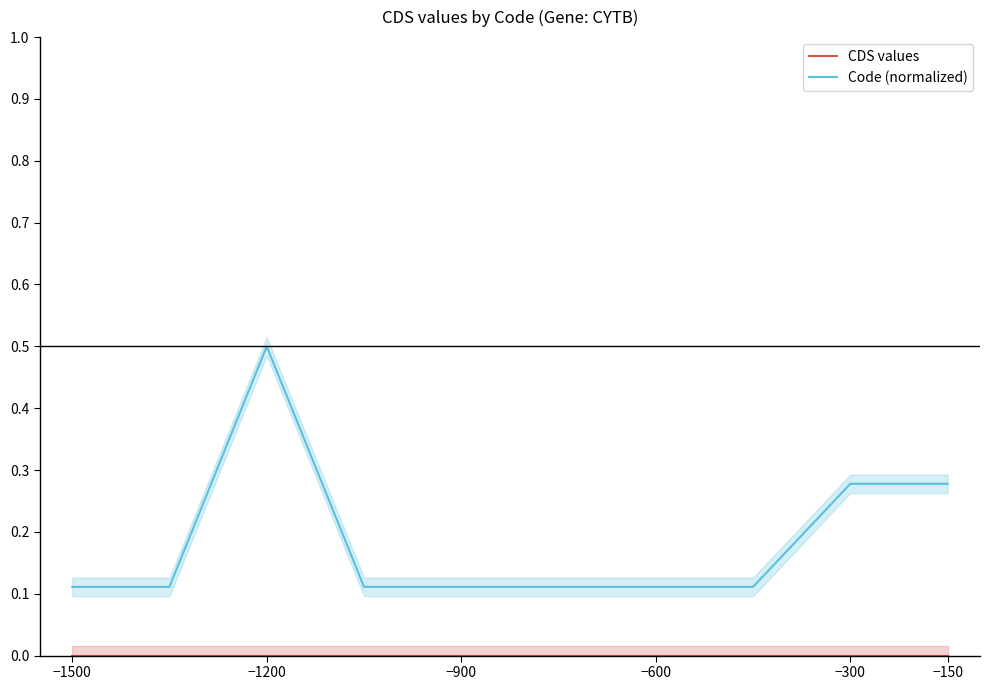

True or false: Code (normalized) has a value of 0.1 at −300.

False